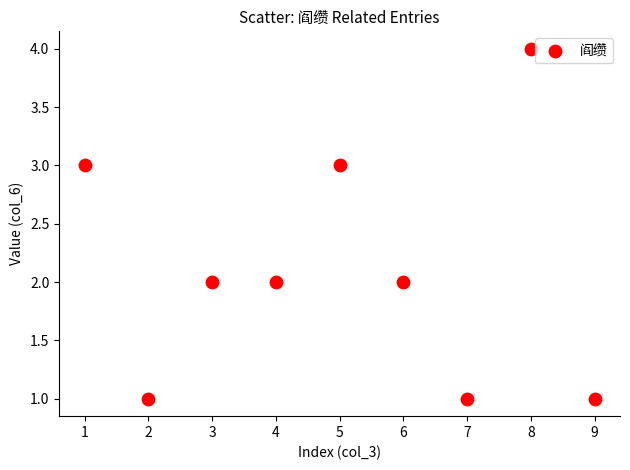

What is the range of X values (max minus min)?

8